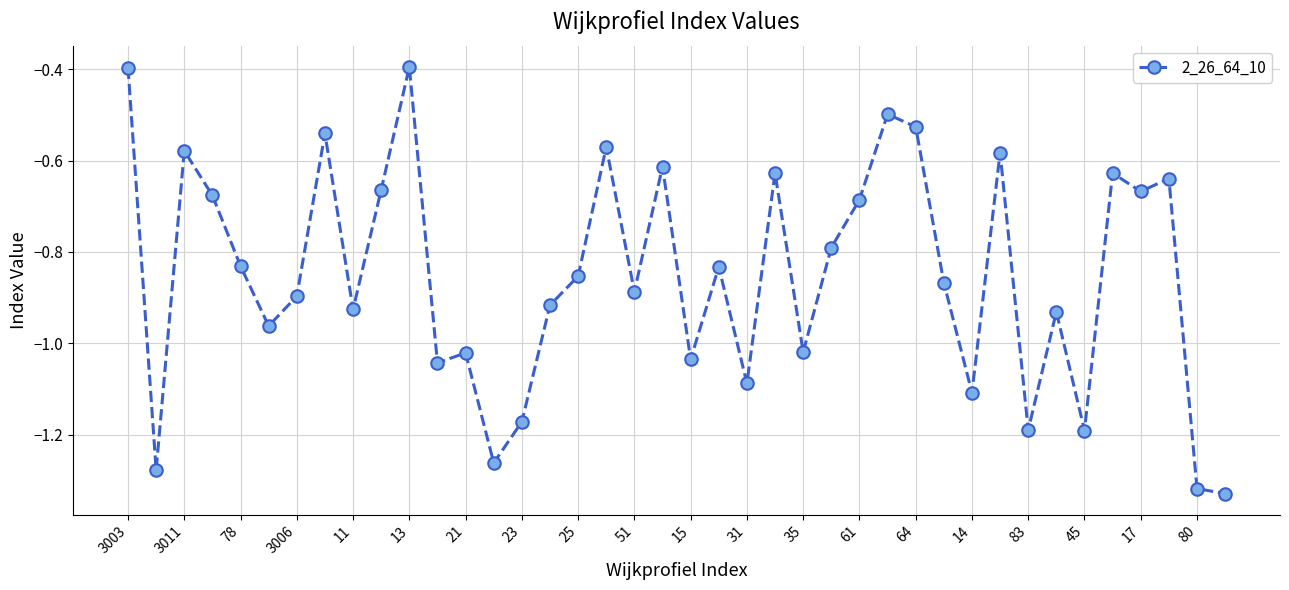

What is the greatest value displayed?

-0.4